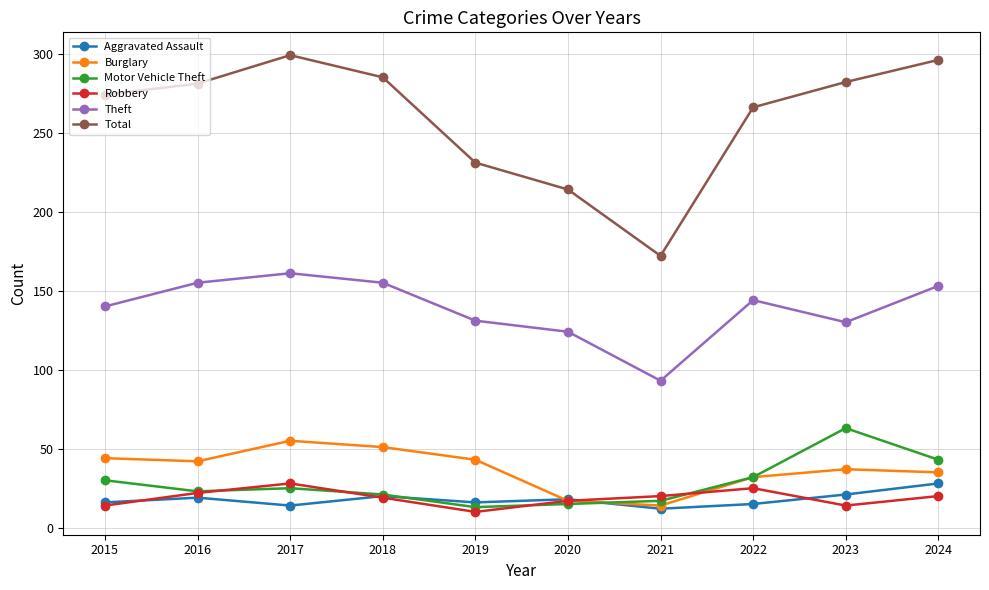

Is this an area chart (filled region under the line)?

No